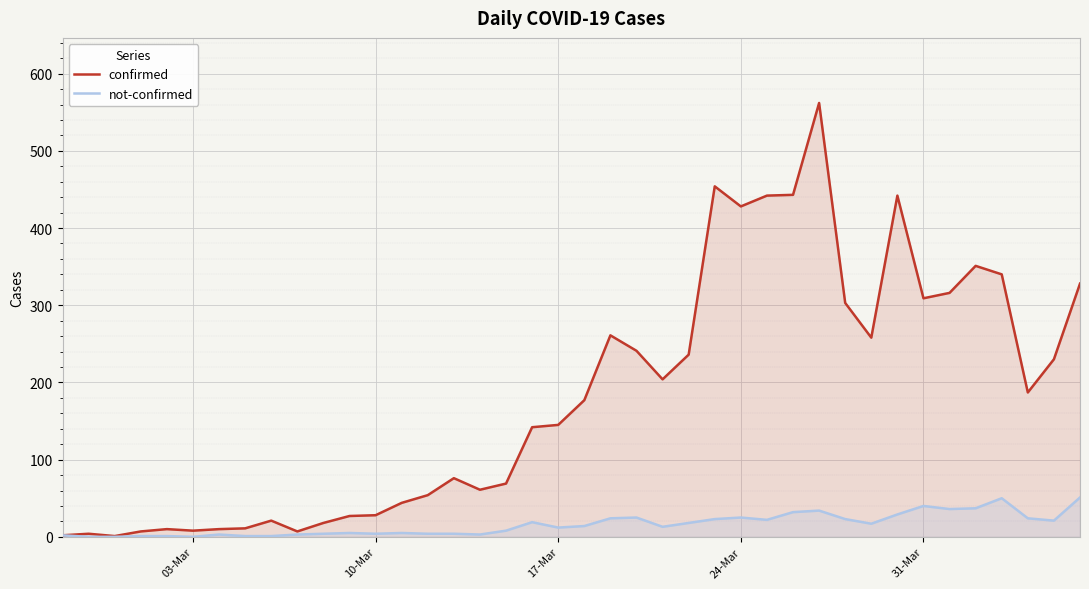

Which series has the largest total across all categories?

confirmed